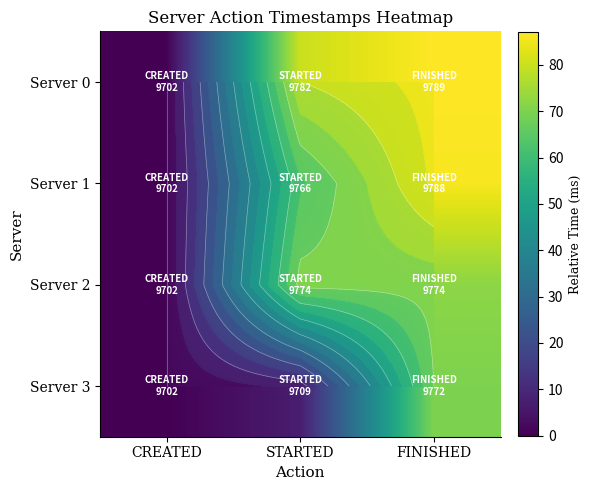

At FINISHED, list the series in order from largest to smallest.

Server 0, Server 1, Server 2, Server 3